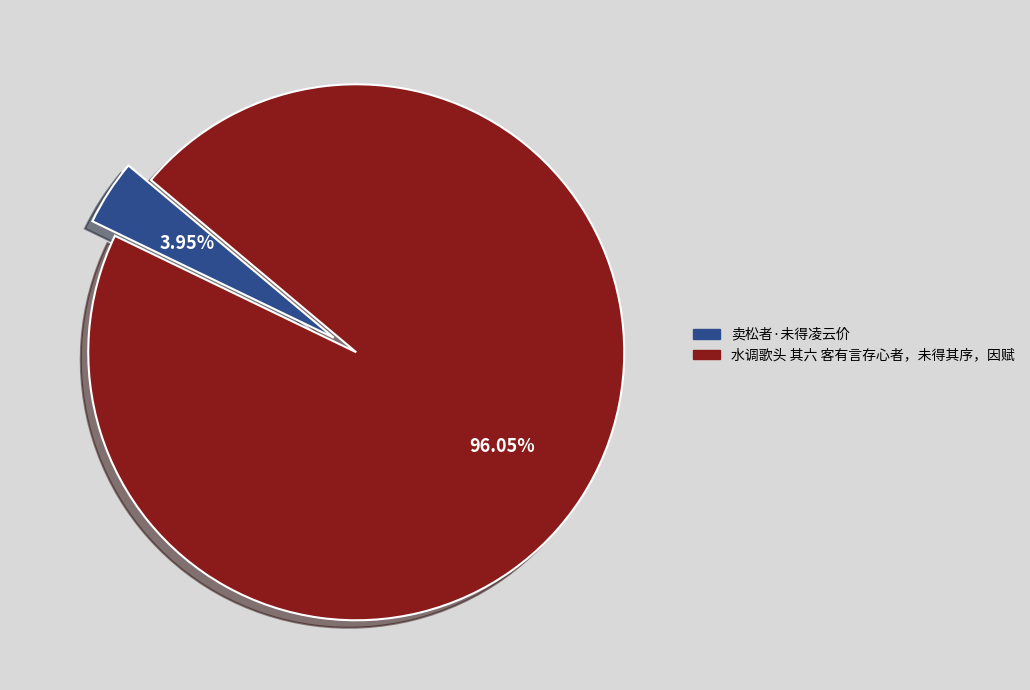

To the nearest percent, what percentage of the pie is 卖松者·未得凌云价?

4%